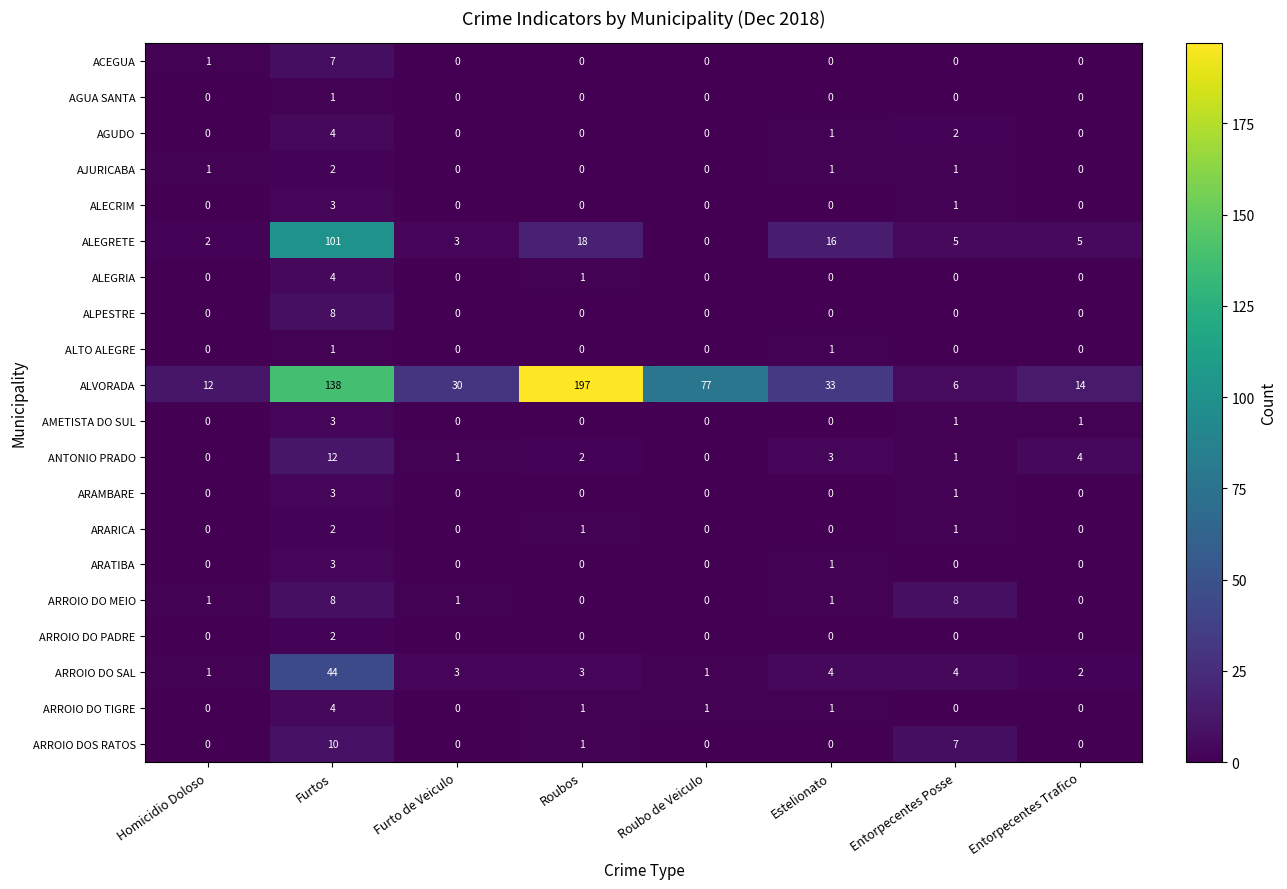

Count the ARARICA values in the range 0 to 1.

7